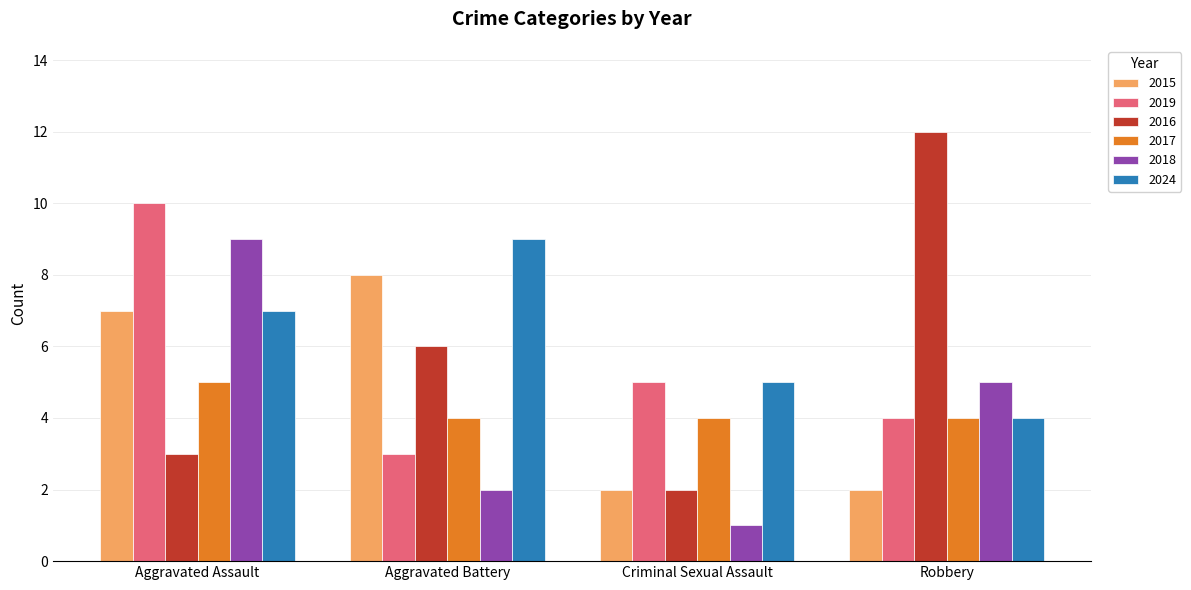

Reading left to right, list all the values displayed in this chart.

2015: 7	8	2	2
2019: 10	3	5	4
2016: 3	6	2	12
2017: 5	4	4	4
2018: 9	2	1	5
2024: 7	9	5	4